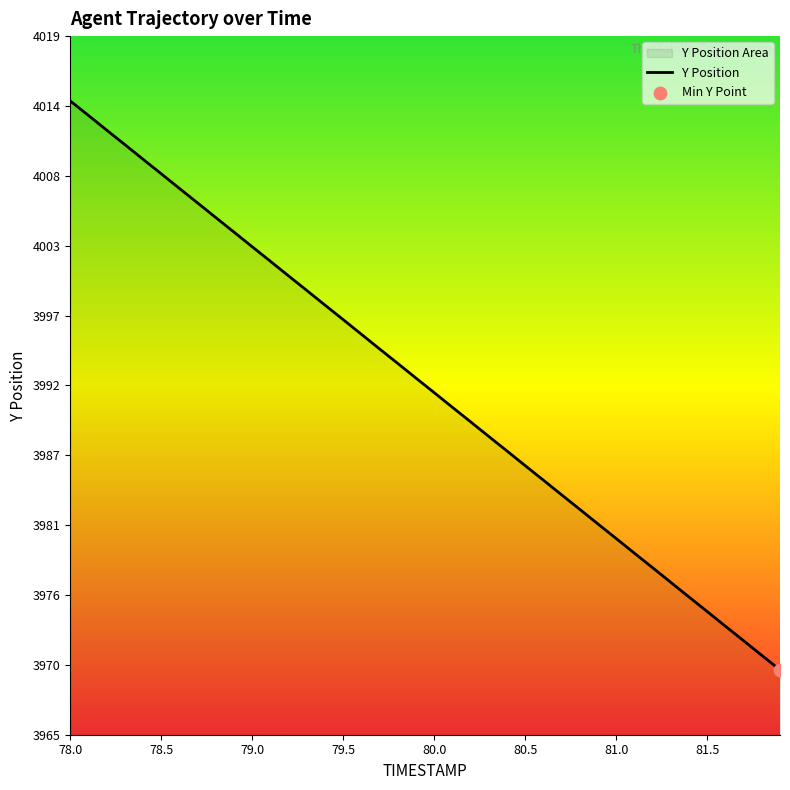

What is the difference between the maximum and minimum values?

43.9